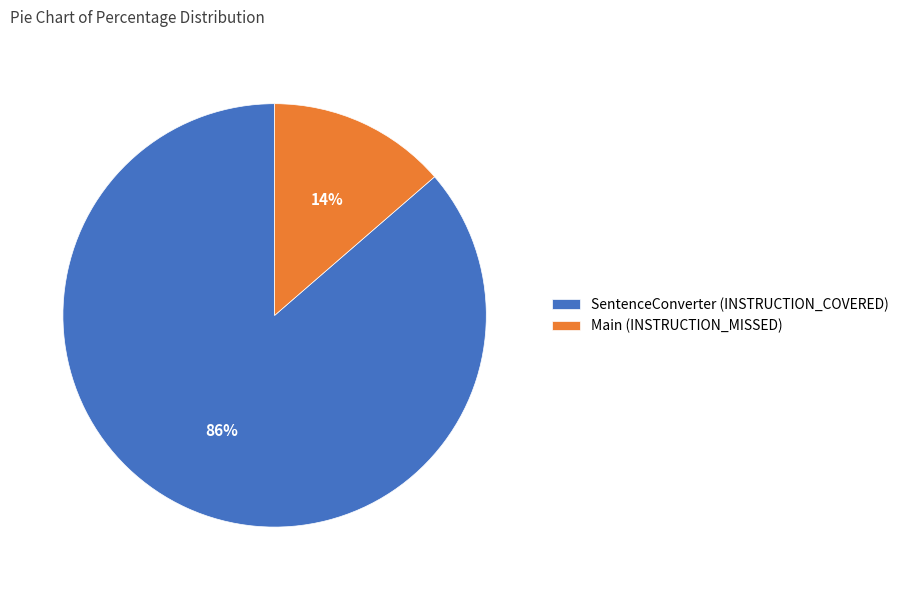

Which has a higher value, Main (INSTRUCTION_MISSED) or SentenceConverter (INSTRUCTION_COVERED)?

SentenceConverter (INSTRUCTION_COVERED)